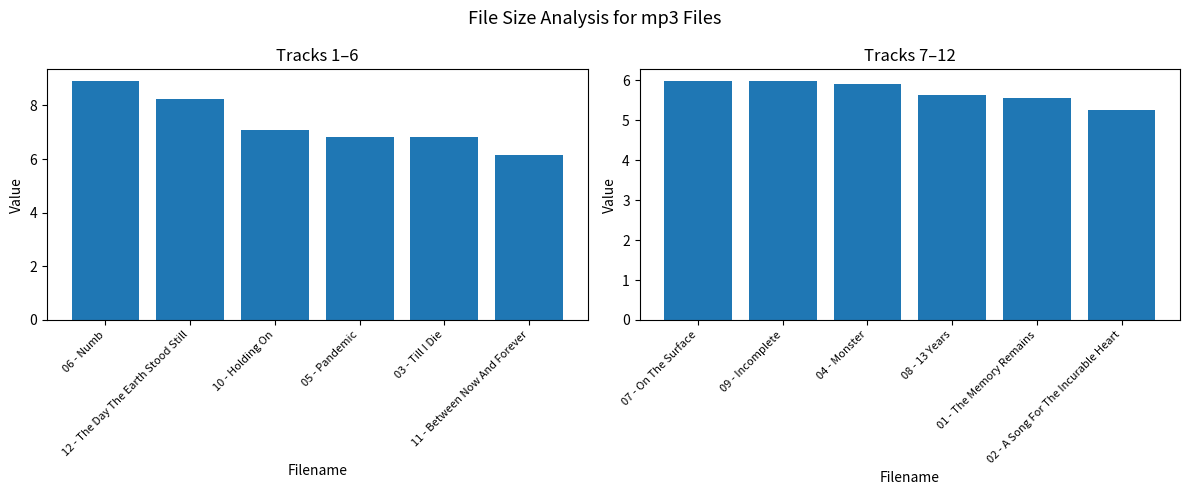

Does the chart contain any negative values?

No